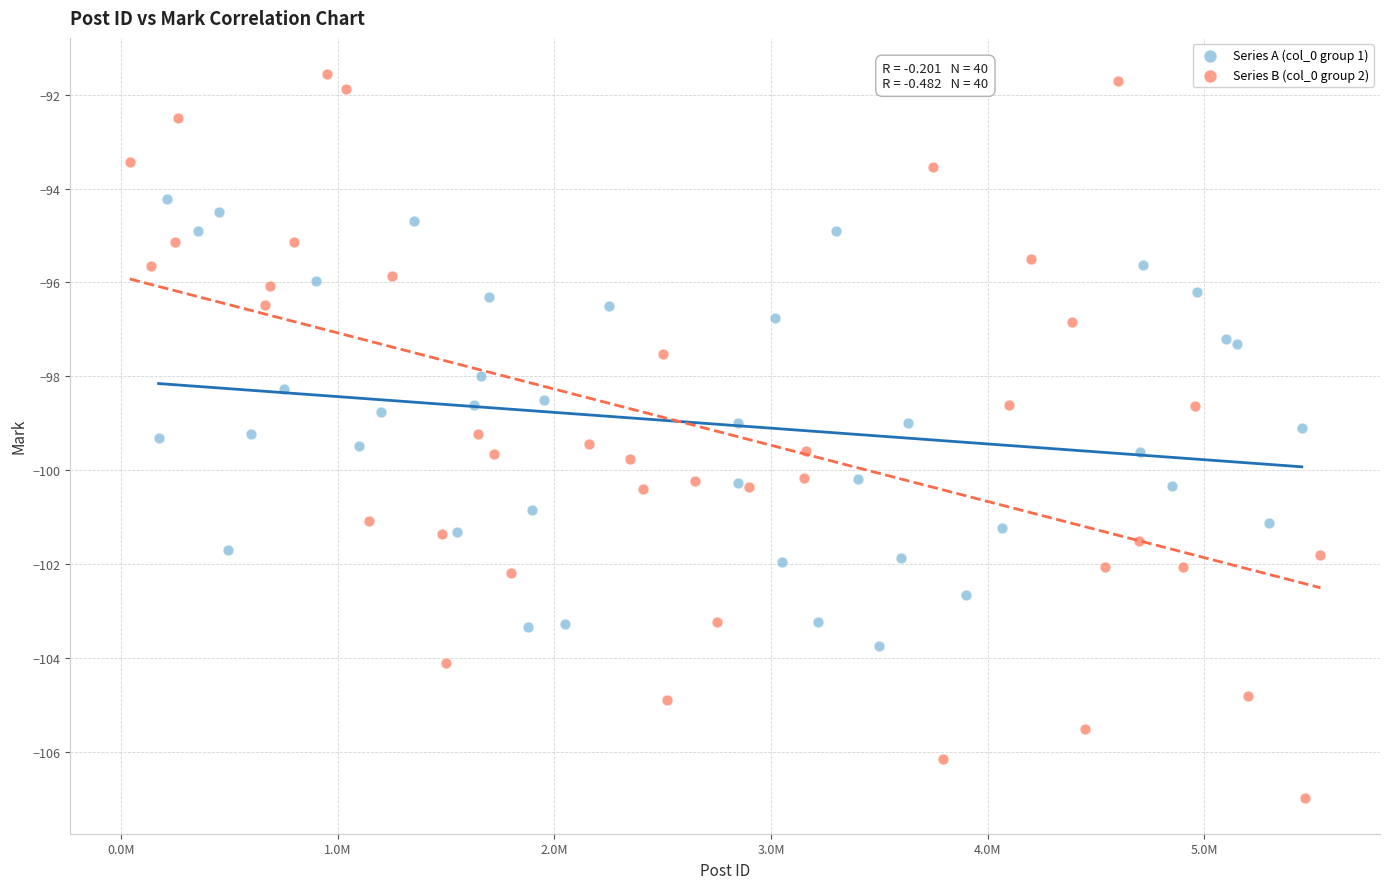

Which series reaches the maximum Y coordinate?

Series B (col_0 group 2)